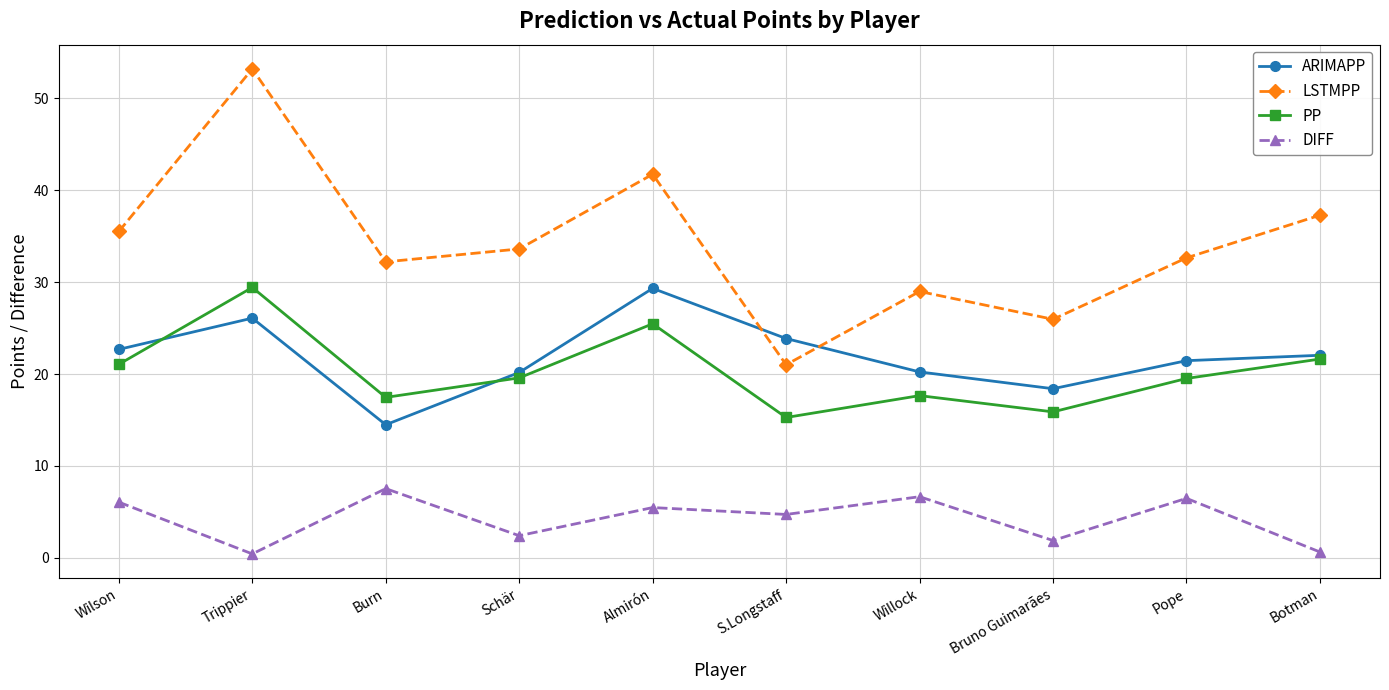

How many intersections are there between LSTMPP and ARIMAPP?

2